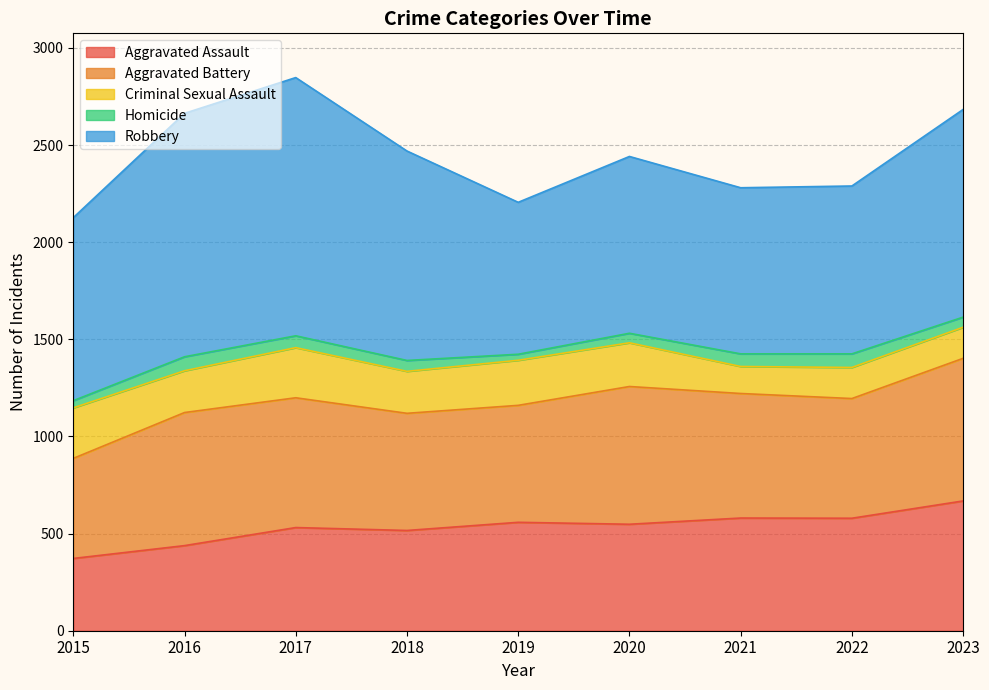

Reading right to left, what are all the values shown in this chart?

Aggravated Assault: 668	579	580	548	558	516	531	438	372
Aggravated Battery: 734	616	641	709	602	603	668	685	515
Criminal Sexual Assault: 160	160	139	225	232	216	258	215	260
Homicide: 52	70	65	49	31	56	61	72	37
Robbery: 1069	864	855	910	782	1078	1329	1253	942